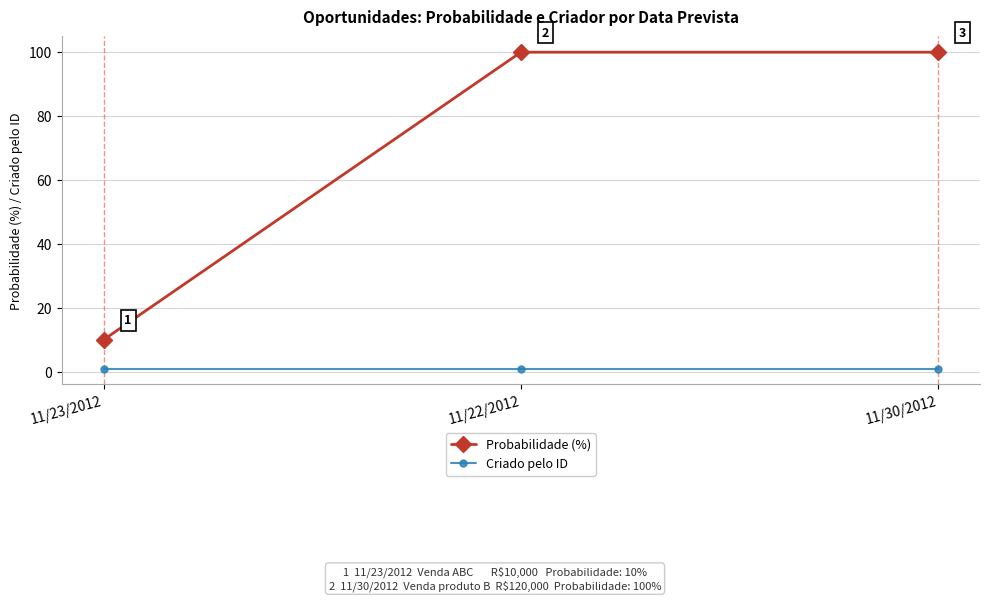

Reading left to right, transcribe all the data shown in this chart.

Probabilidade (%): 11/23/2012=10	11/22/2012=100	11/30/2012=100
Criado pelo ID: 11/23/2012=1	11/22/2012=1	11/30/2012=1